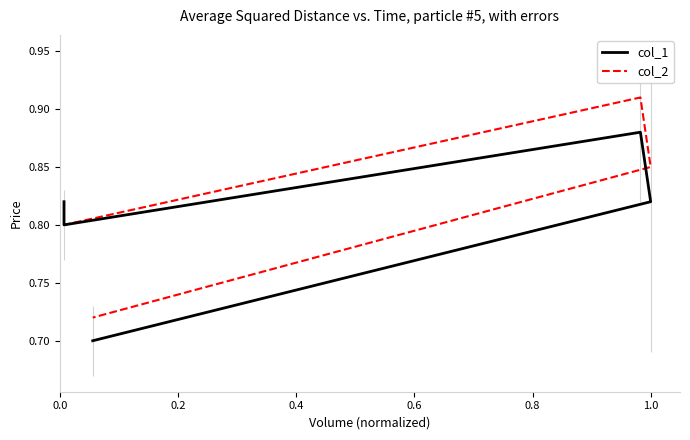

True or false: col_2 has more than 0 interior local peaks.

True